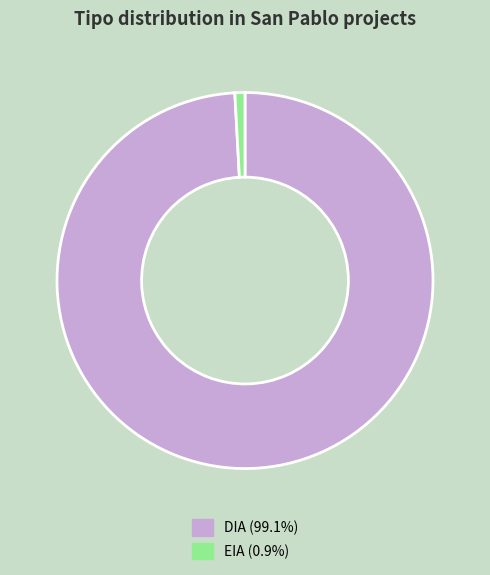

Which category has the biggest portion of the pie?

DIA